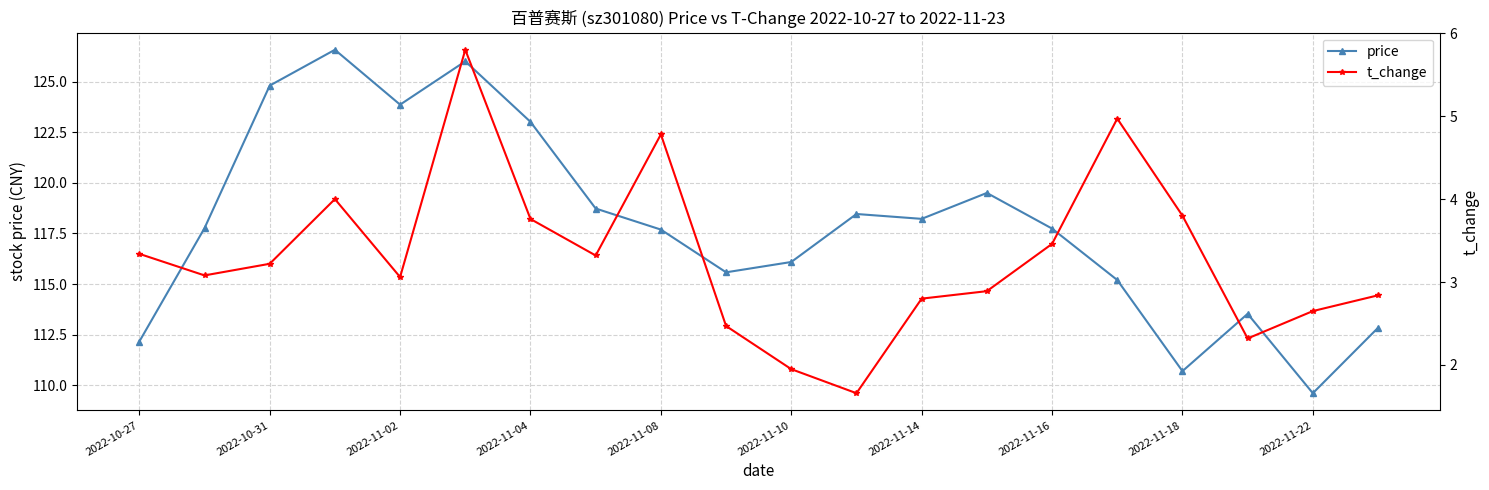

What is the lowest value of the price series?

109.6